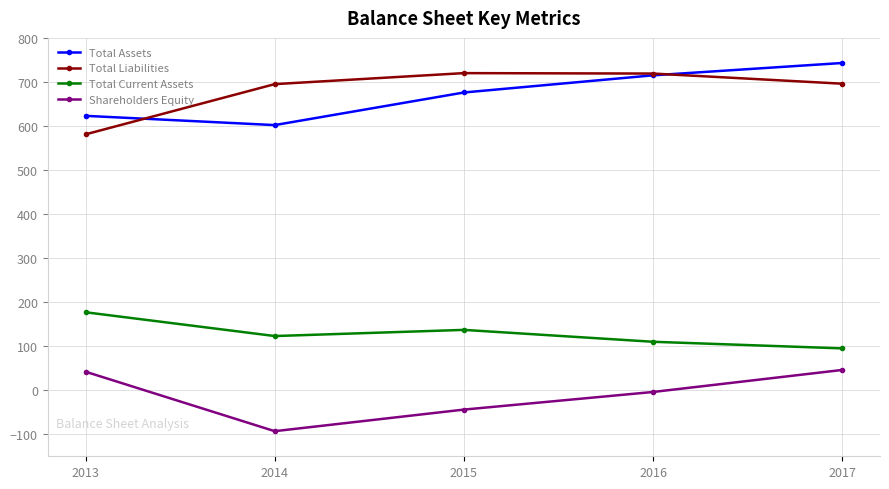

True or false: Total Liabilities has a value of 696 at 2017.

True